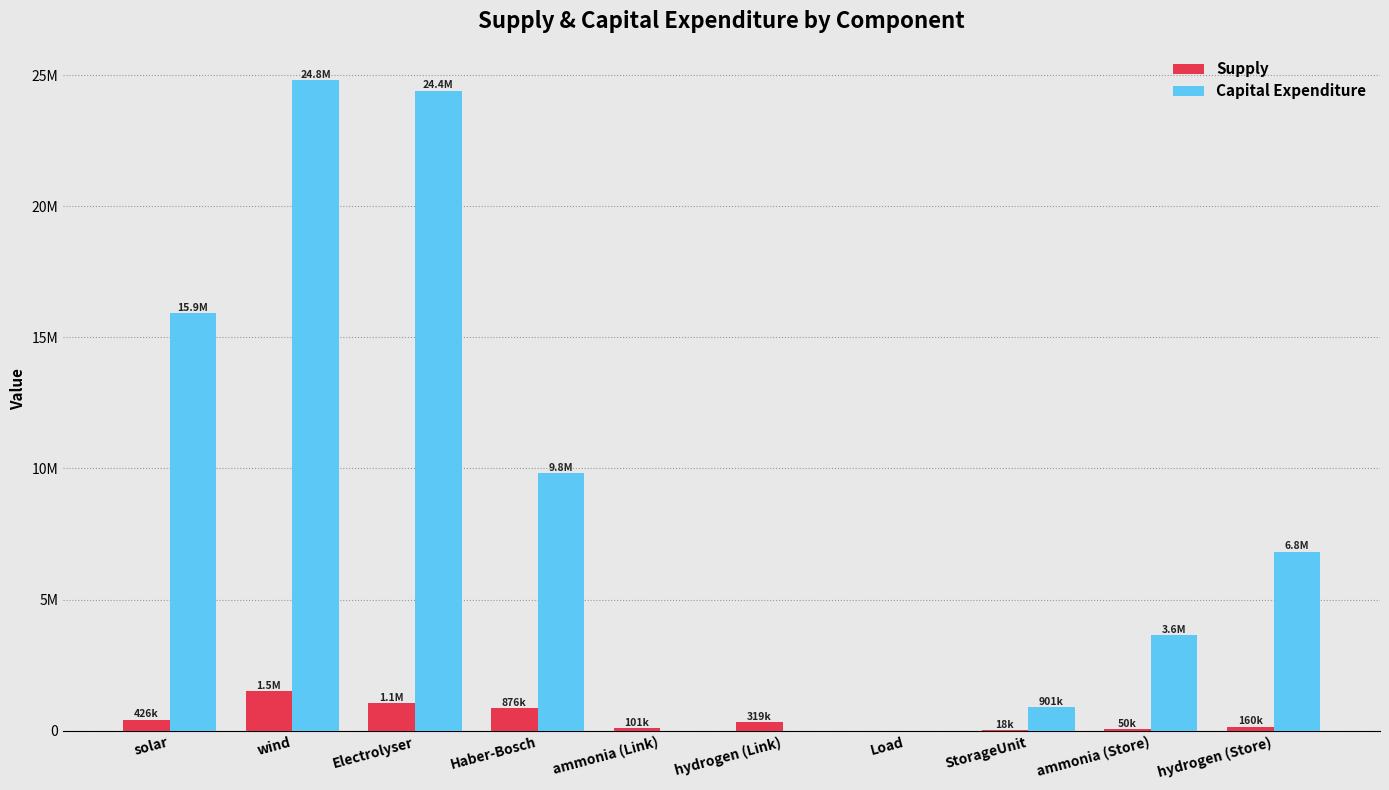

Are the bars horizontal?

No